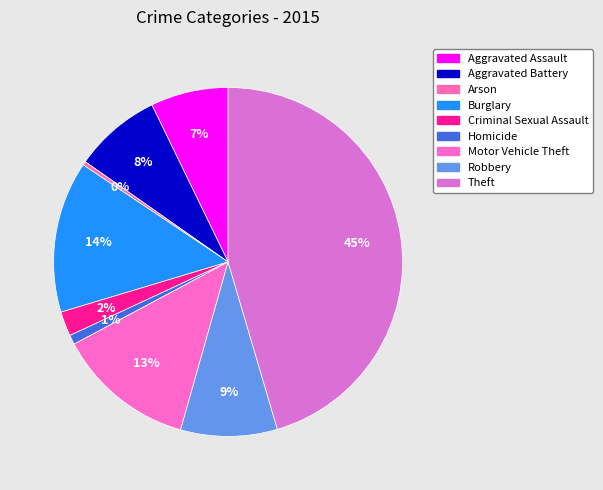

Does Aggravated Battery represent more than half of the total?

No